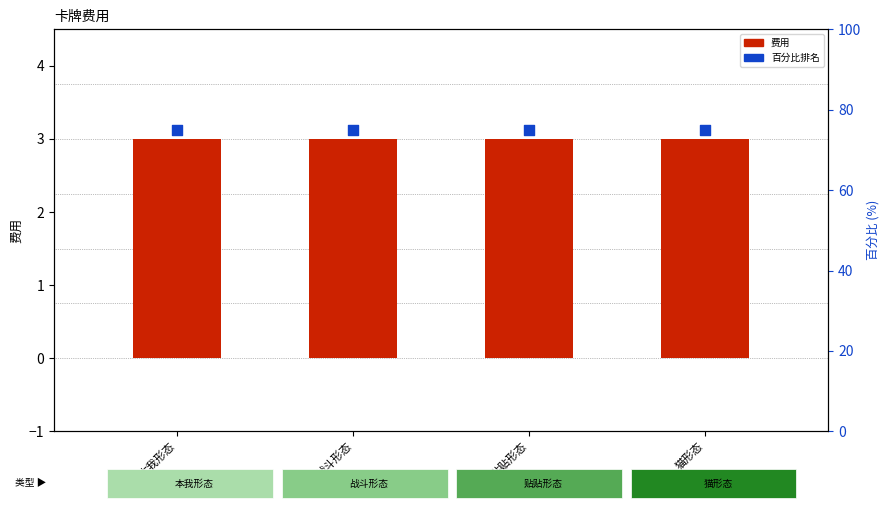

Is the value of 百分比排名 at 本我形态 greater than the value of 费用 at 贴贴形态?

Yes